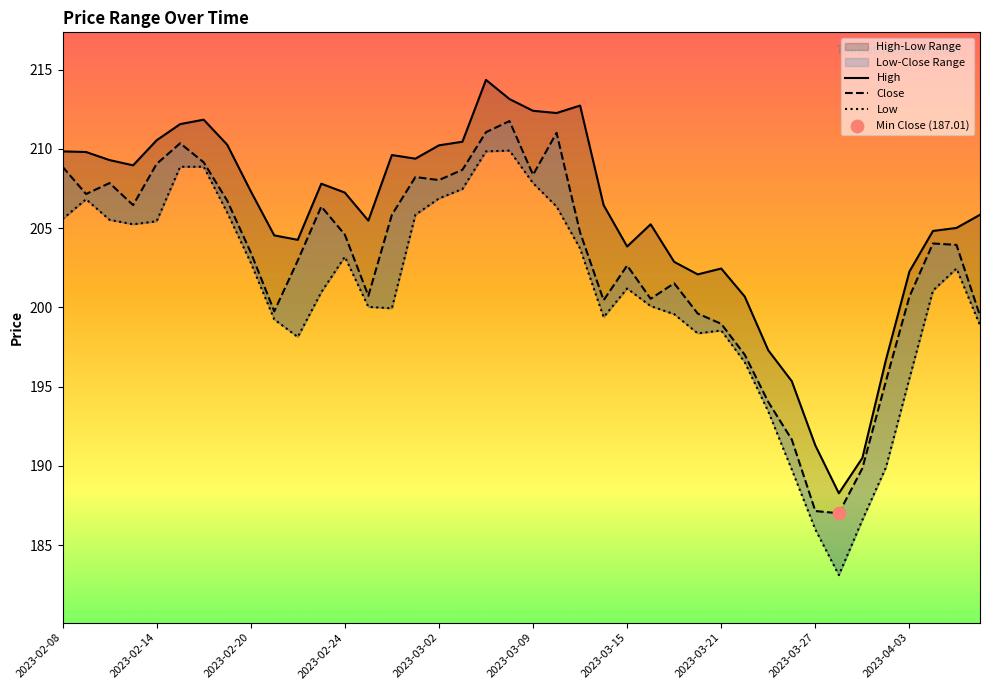

What are all the series names shown in the legend?

Close, Low, High